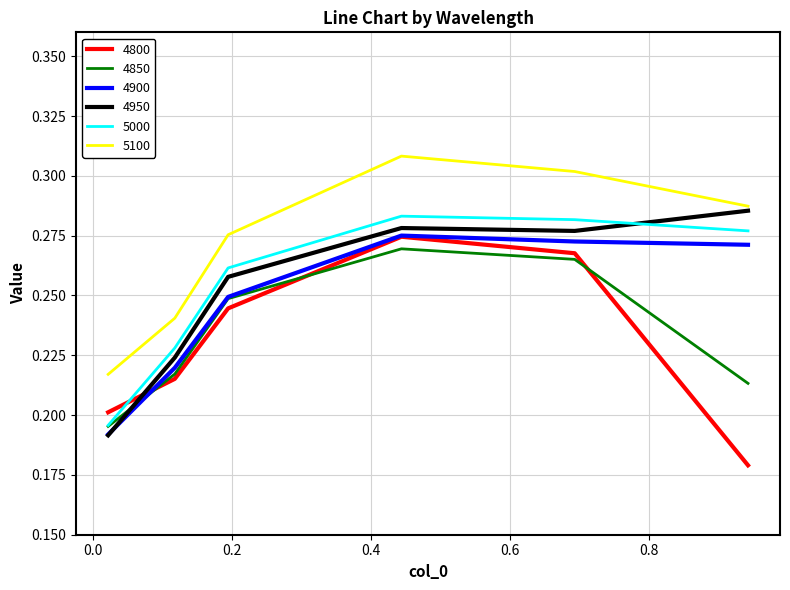

What are all the series names shown in the legend?

4800, 4850, 4900, 4950, 5000, 5100